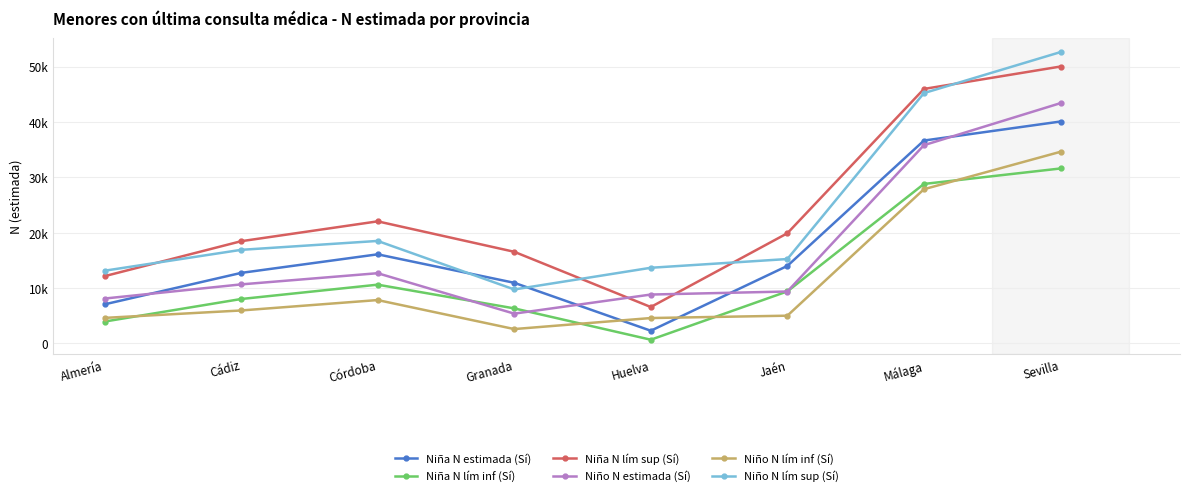

How many data points in Niño N estimada (Sí) are above 10658?

3